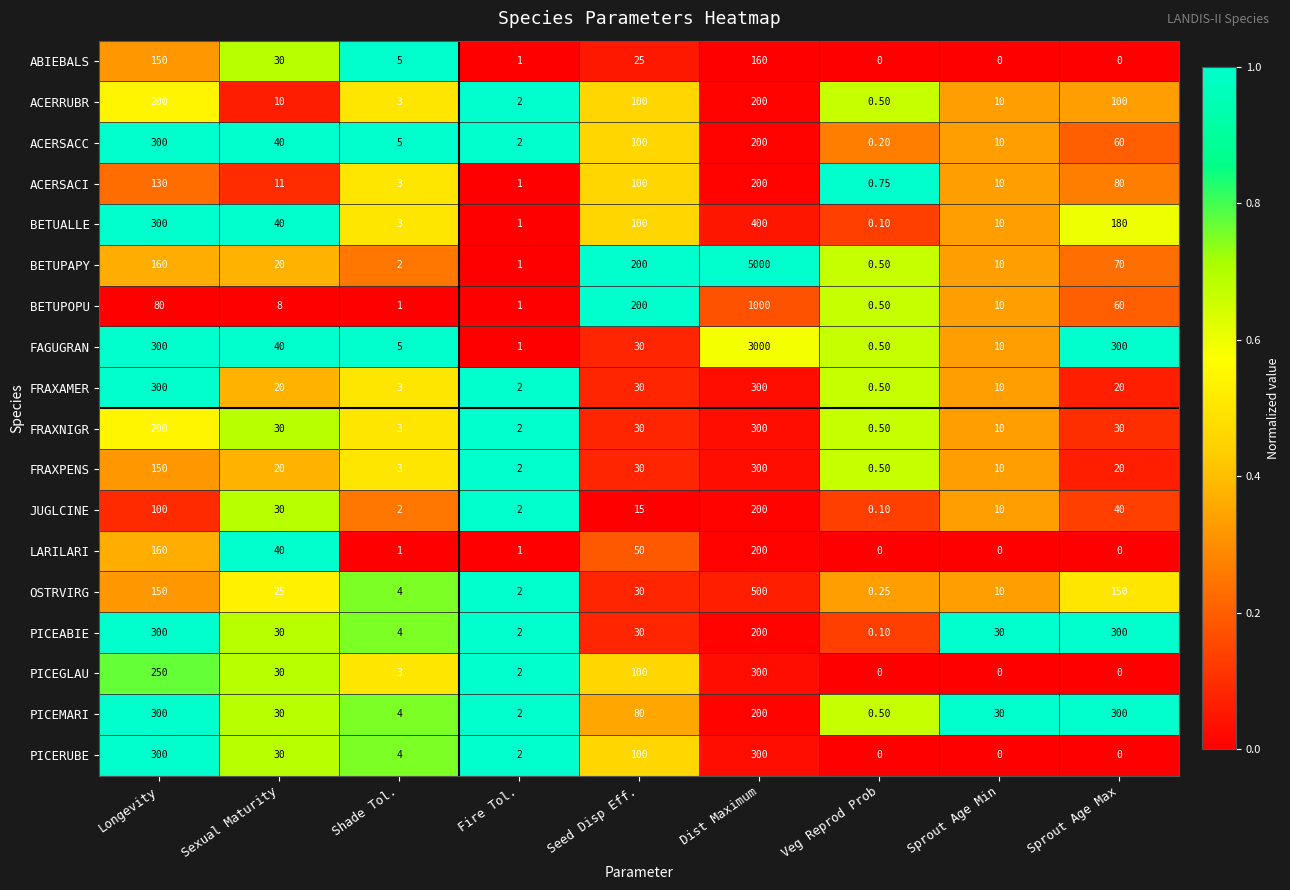

Which category has the lowest value in the FRAXPENS series?

Veg Reprod Prob